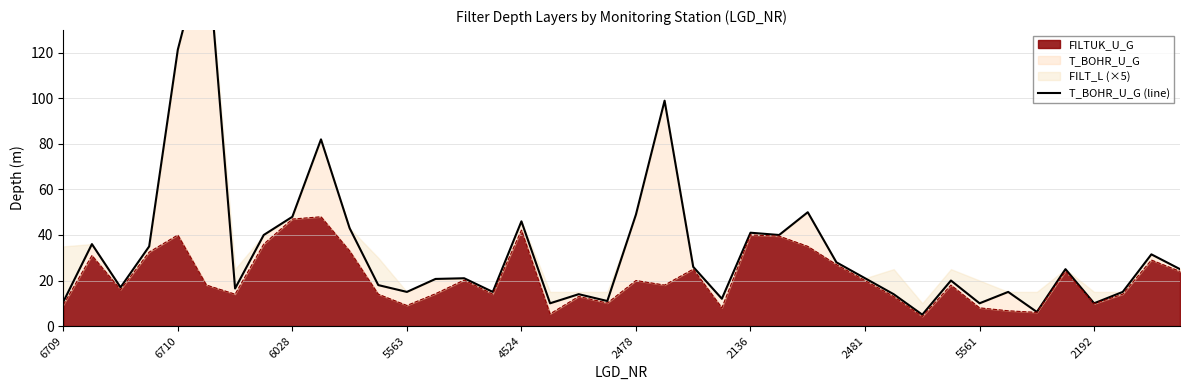

How many data points are above 21?

19